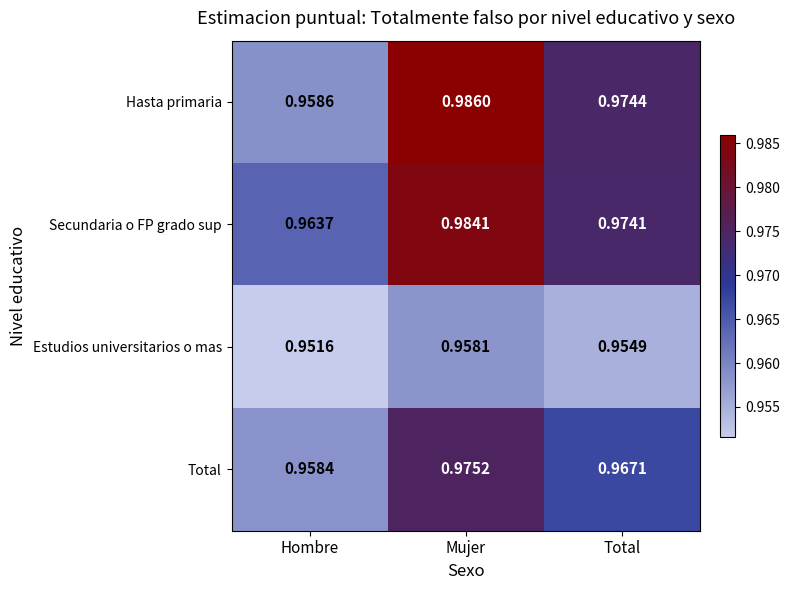

Which series has the largest total across all categories?

Secundaria o FP grado sup